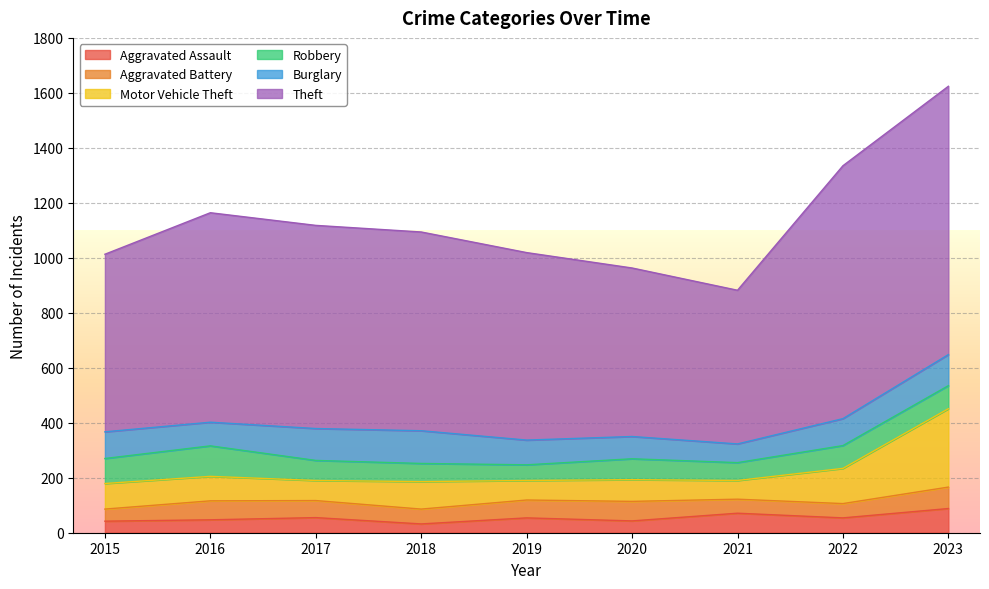

Where does the Aggravated Assault series first go above 54?

2017